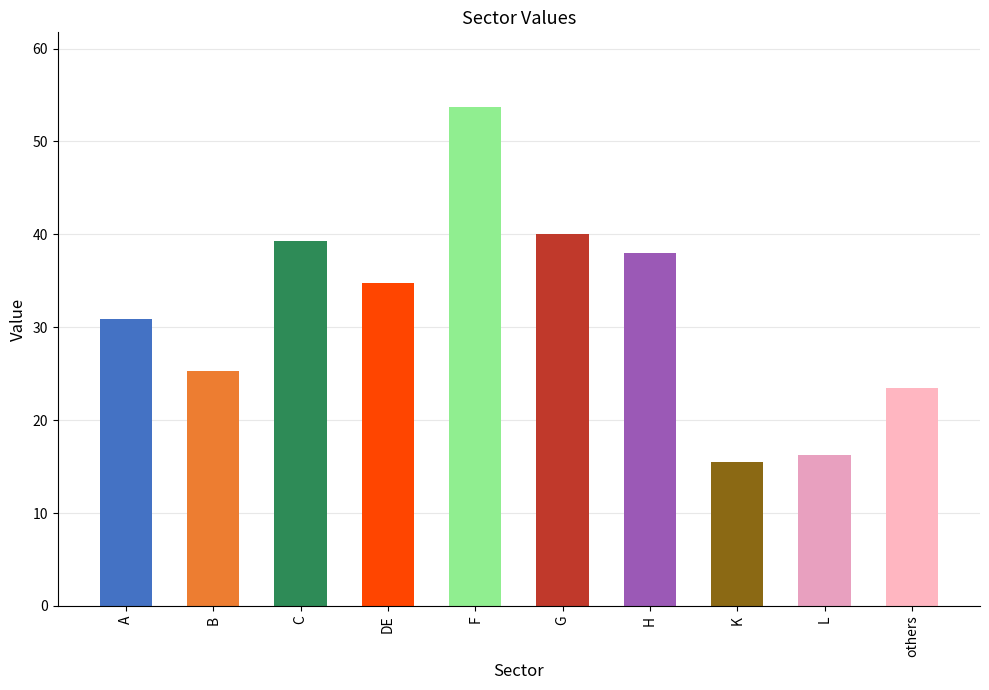

Reading right to left, transcribe all the data shown in this chart.

others=23.5	L=16.3	K=15.5	H=37.9	G=40.1	F=53.7	DE=34.7	C=39.3	B=25.3	A=30.9